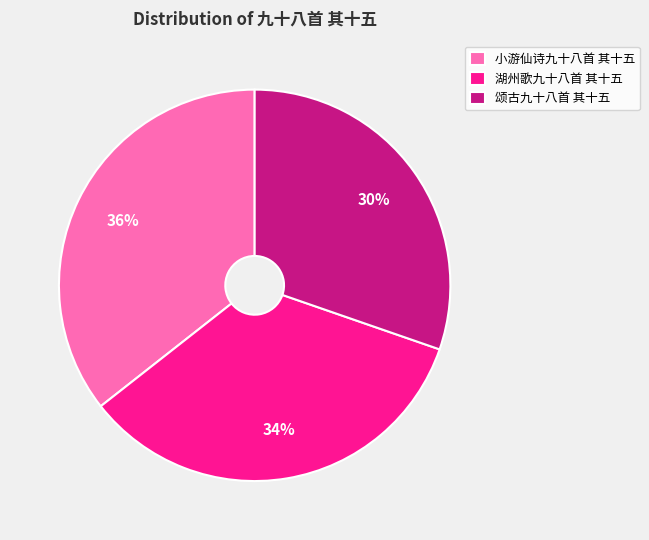

The 小游仙诗九十八首 其十五 slice represents 36% of the pie. True or false?

True